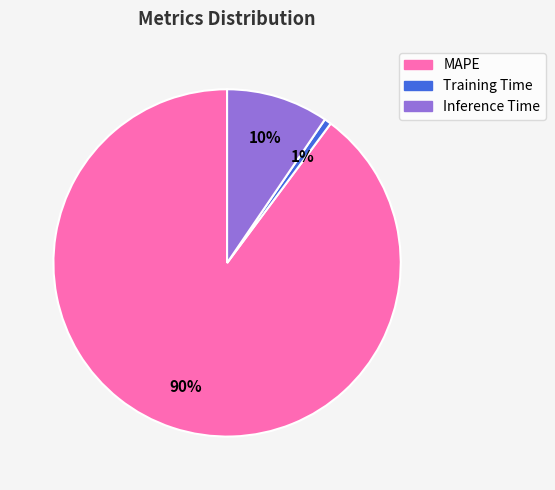

What is the majority slice?

MAPE